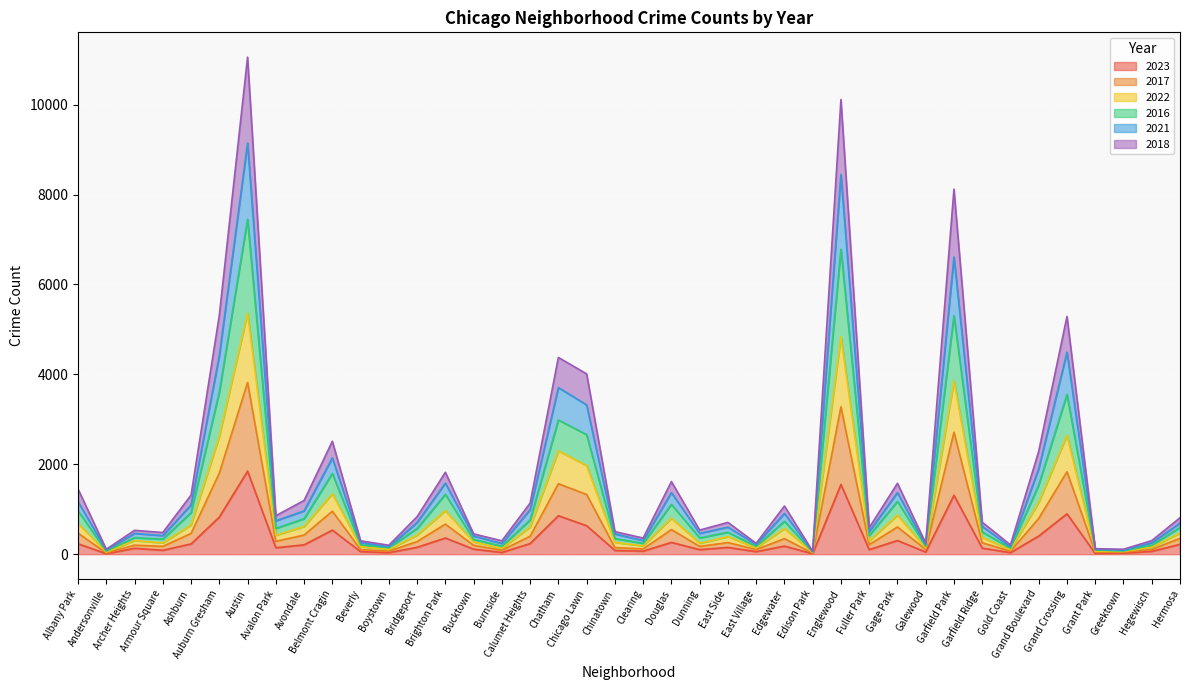

Does the chart display data point markers on the line(s)?

No